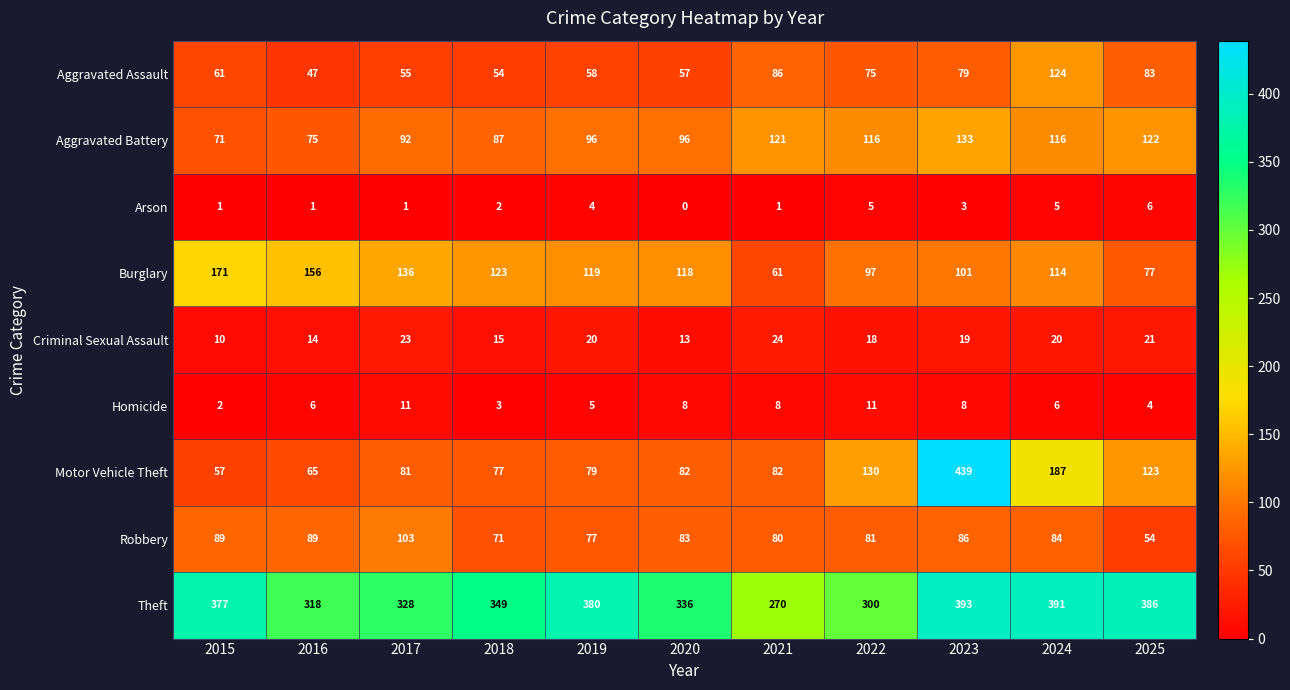

What is the total value across all series at 2015?

839